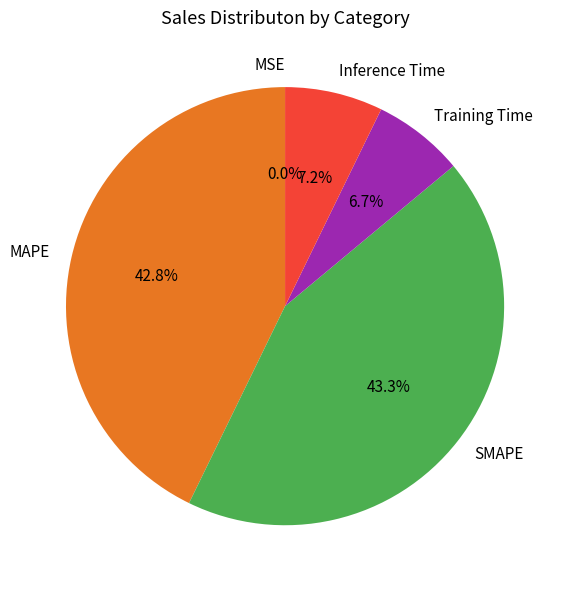

What percentage is NOT represented by Inference Time?

92.8%